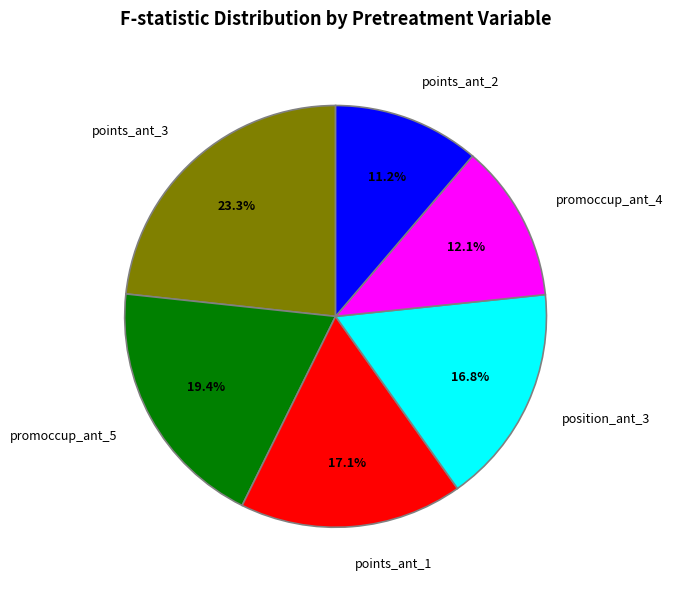

What is the total percentage of promoccup_ant_5 and points_ant_2?

30.6%